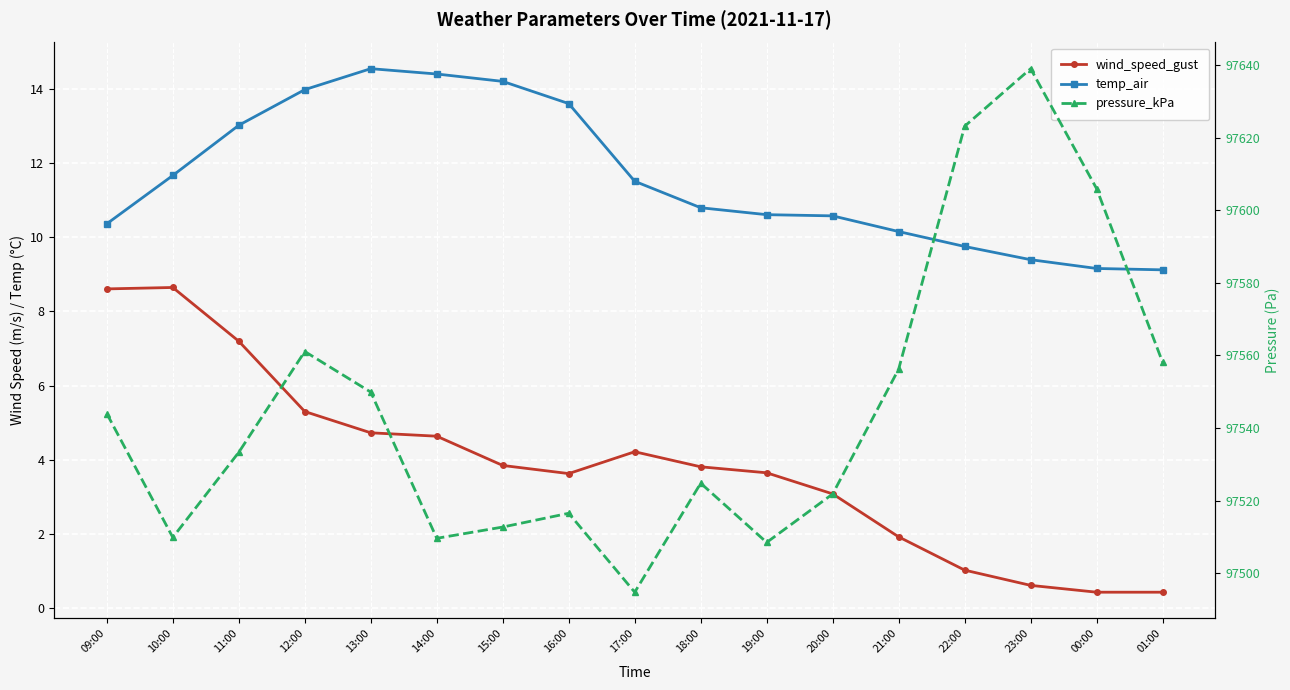

What position from the right is 16:00?

10